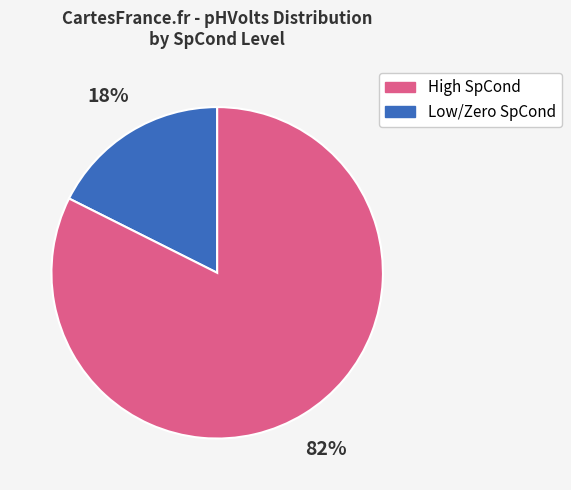

To the nearest percent, what is the average slice percentage?

50%